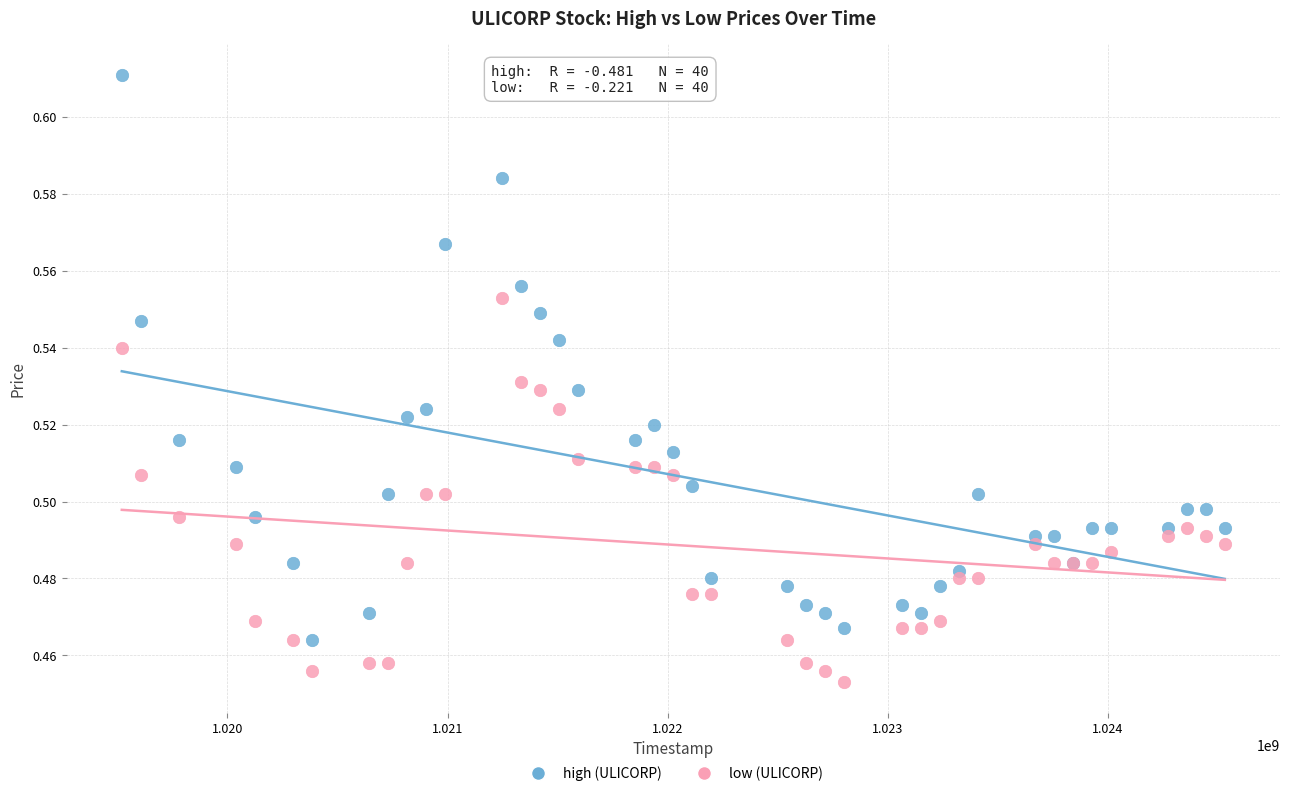

Which series reaches the minimum Y coordinate?

low (ULICORP)